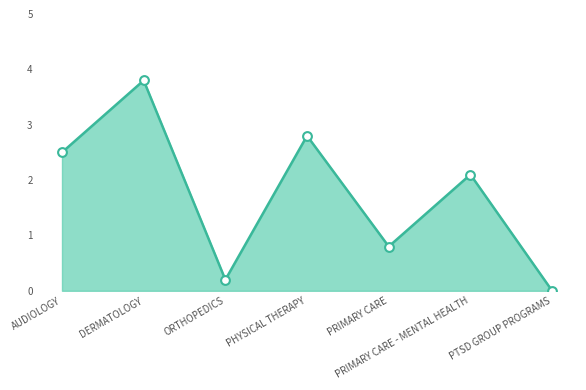

Between PRIMARY CARE - MENTAL HEALTH and PTSD GROUP PROGRAMS, which is larger?

PRIMARY CARE - MENTAL HEALTH